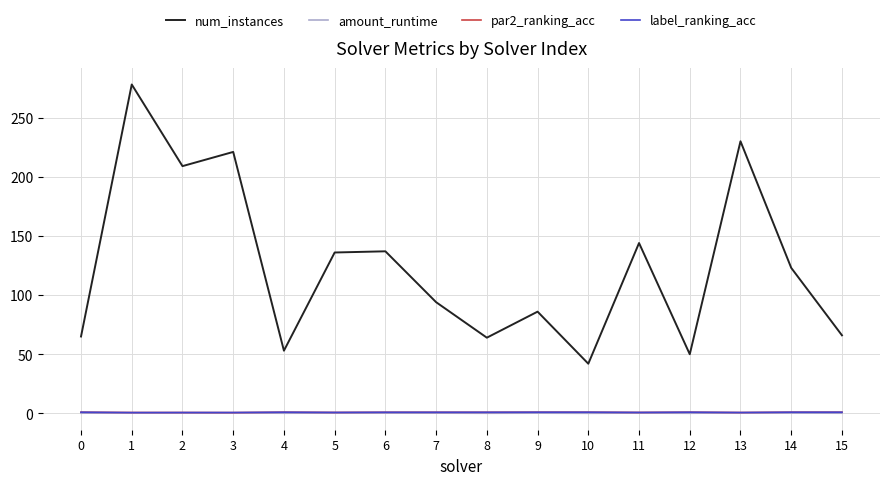

Does the chart have visible grid lines?

Yes